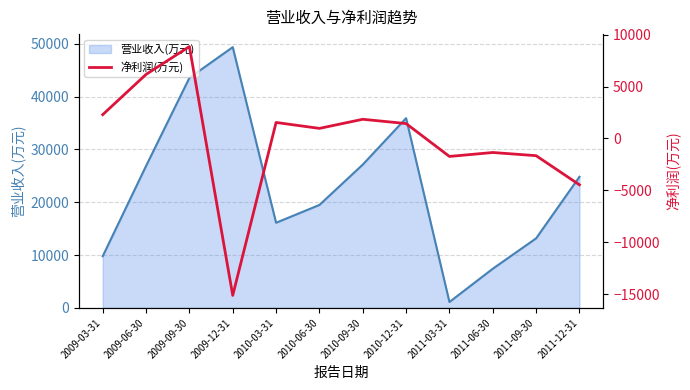

Is it true that the value at 2009-12-31 is -7488?

False